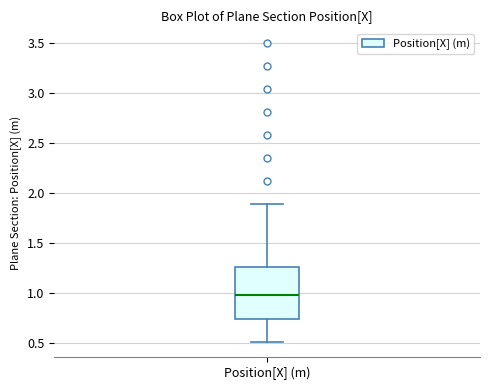

Where is the upper edge of the box for Position[X] (m) on the y-axis? The values are not printed on the chart, so give them approximately, as read against the axis.

1.25